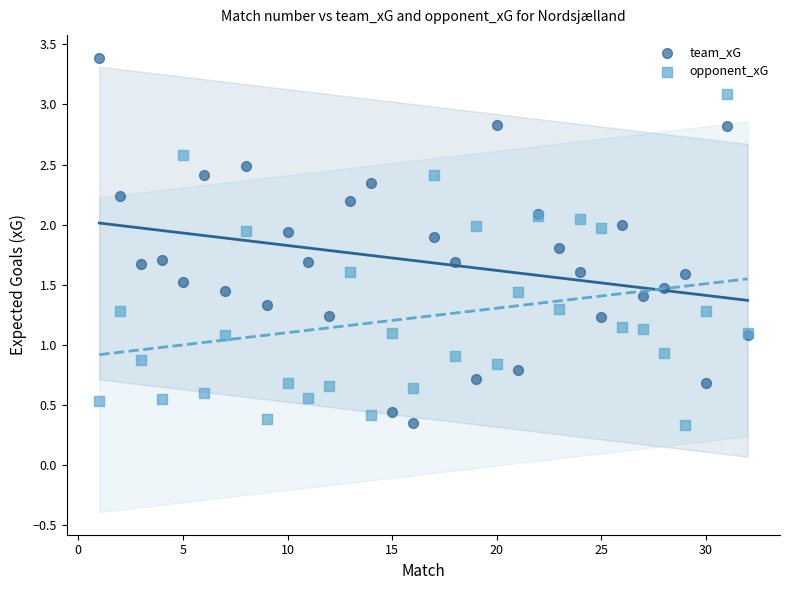

What are all the series names shown in the legend?

team_xG, opponent_xG